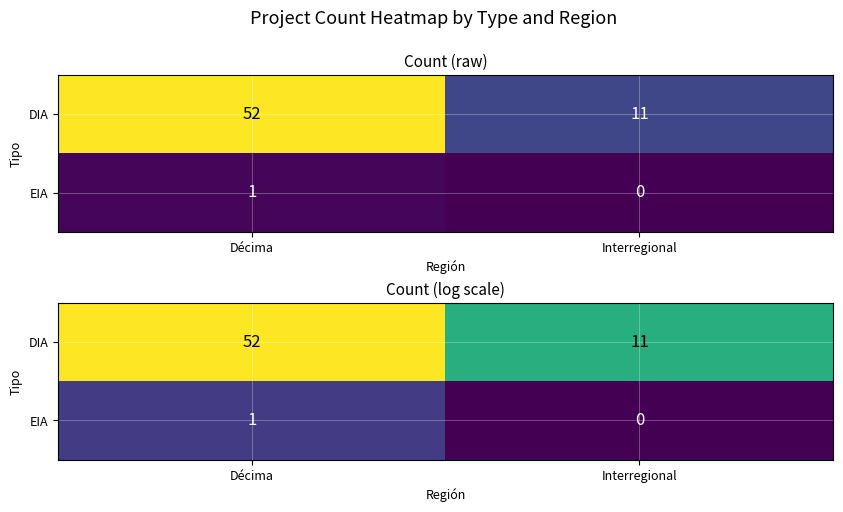

Which has a higher value, Décima or Interregional?

Décima